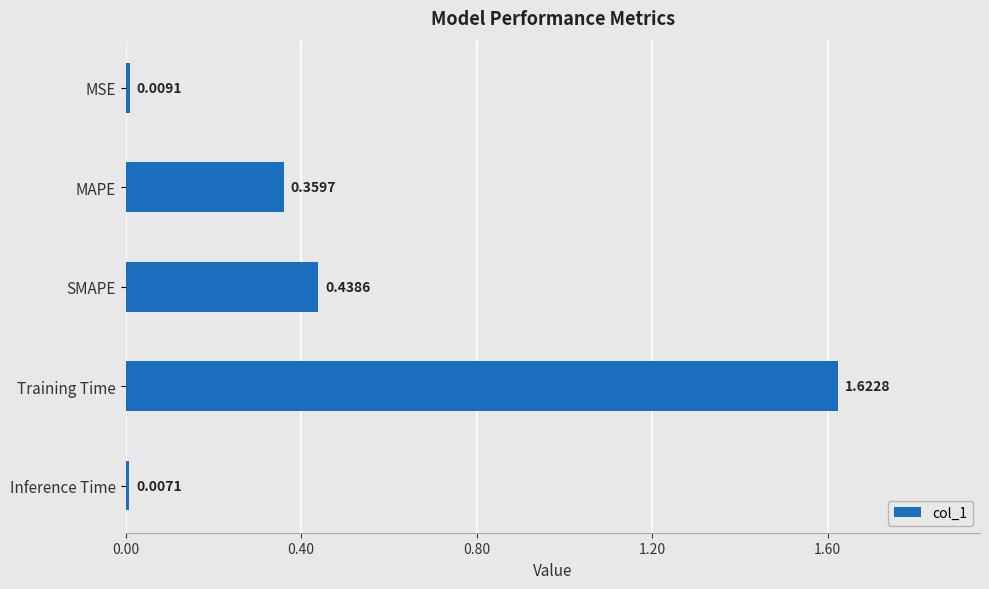

Which label corresponds to the smallest value in the chart?

Inference Time